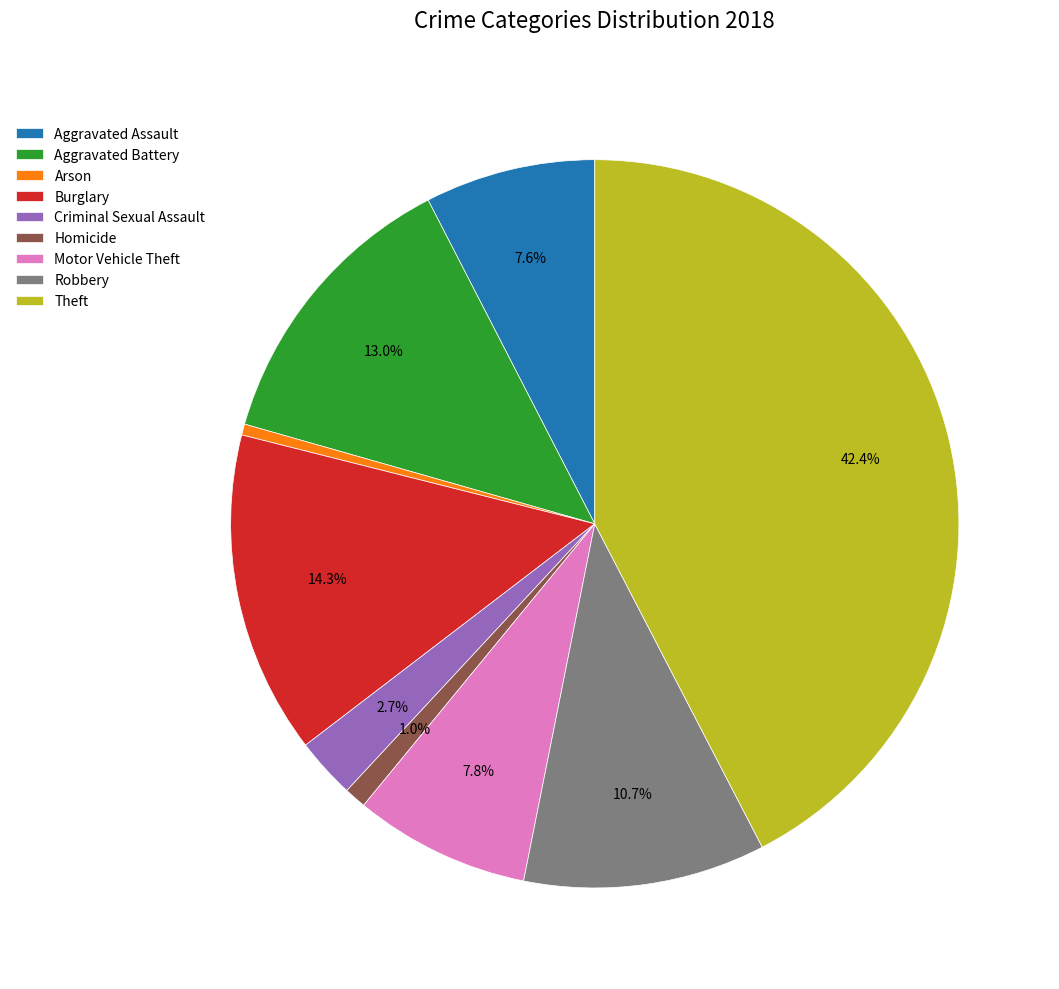

Is it true that Homicide is 1% of the pie?

True